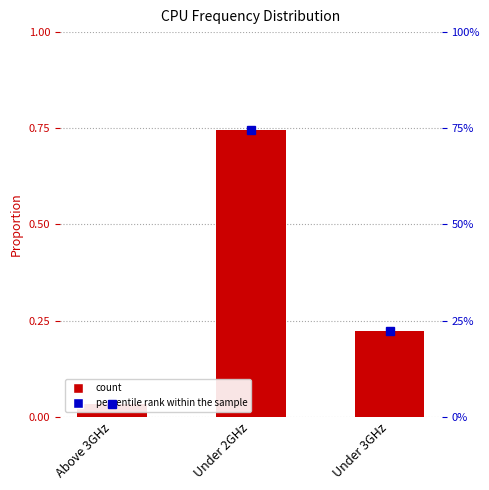

What position from the left is Under 3GHz?

3